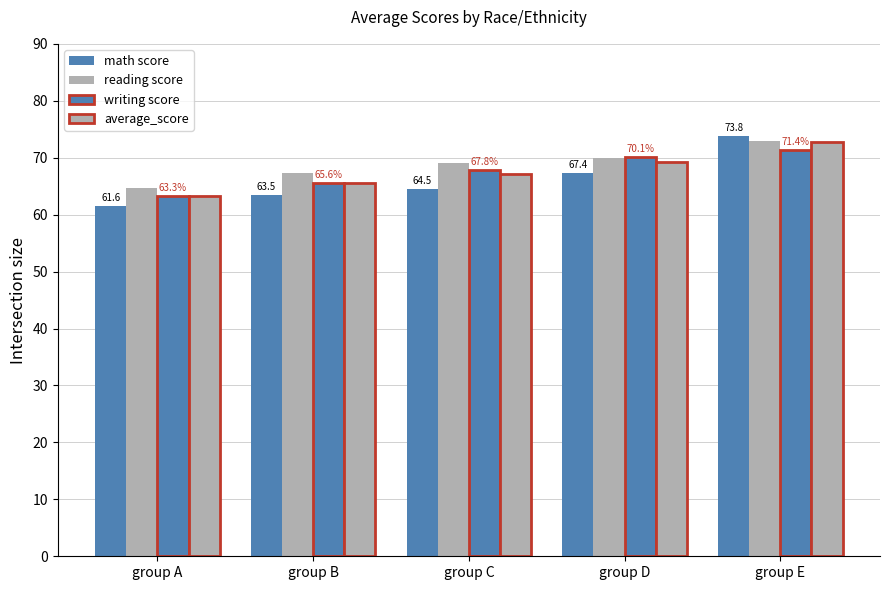

What is the maximum value shown in the chart?

73.8